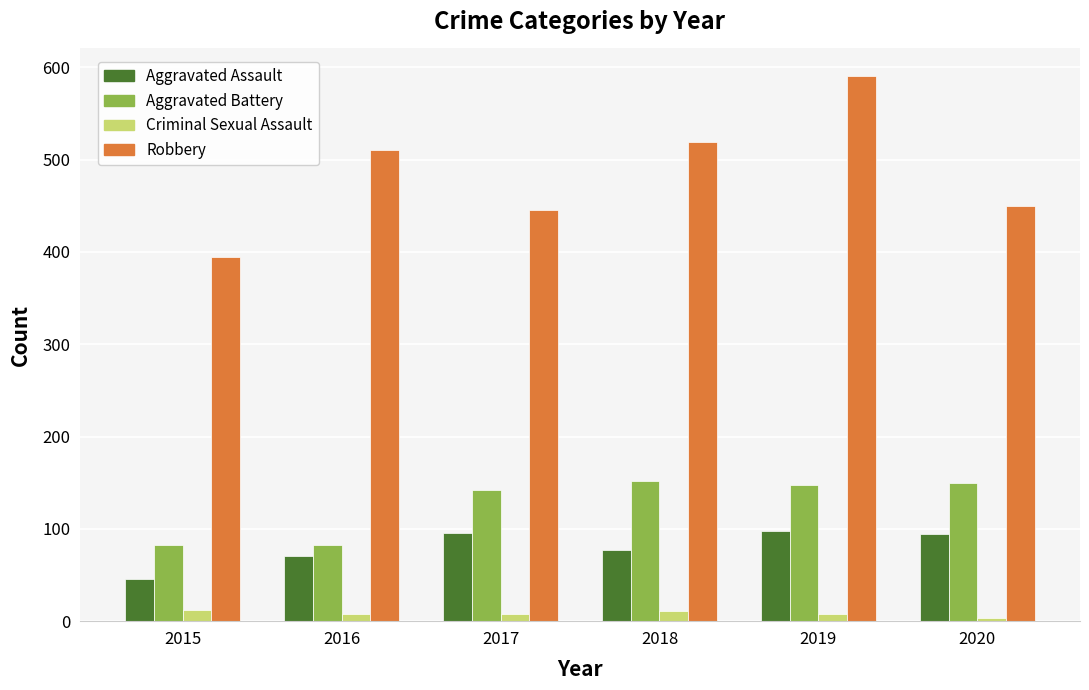

Which series has the widest spread of values?

Robbery